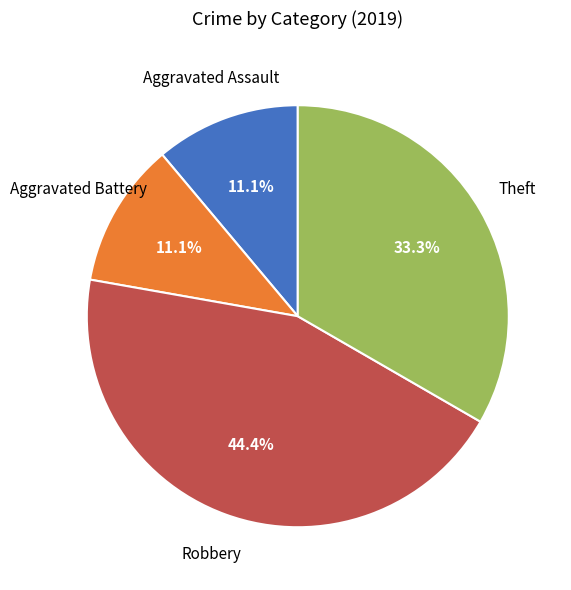

Is there a majority slice in this chart?

No